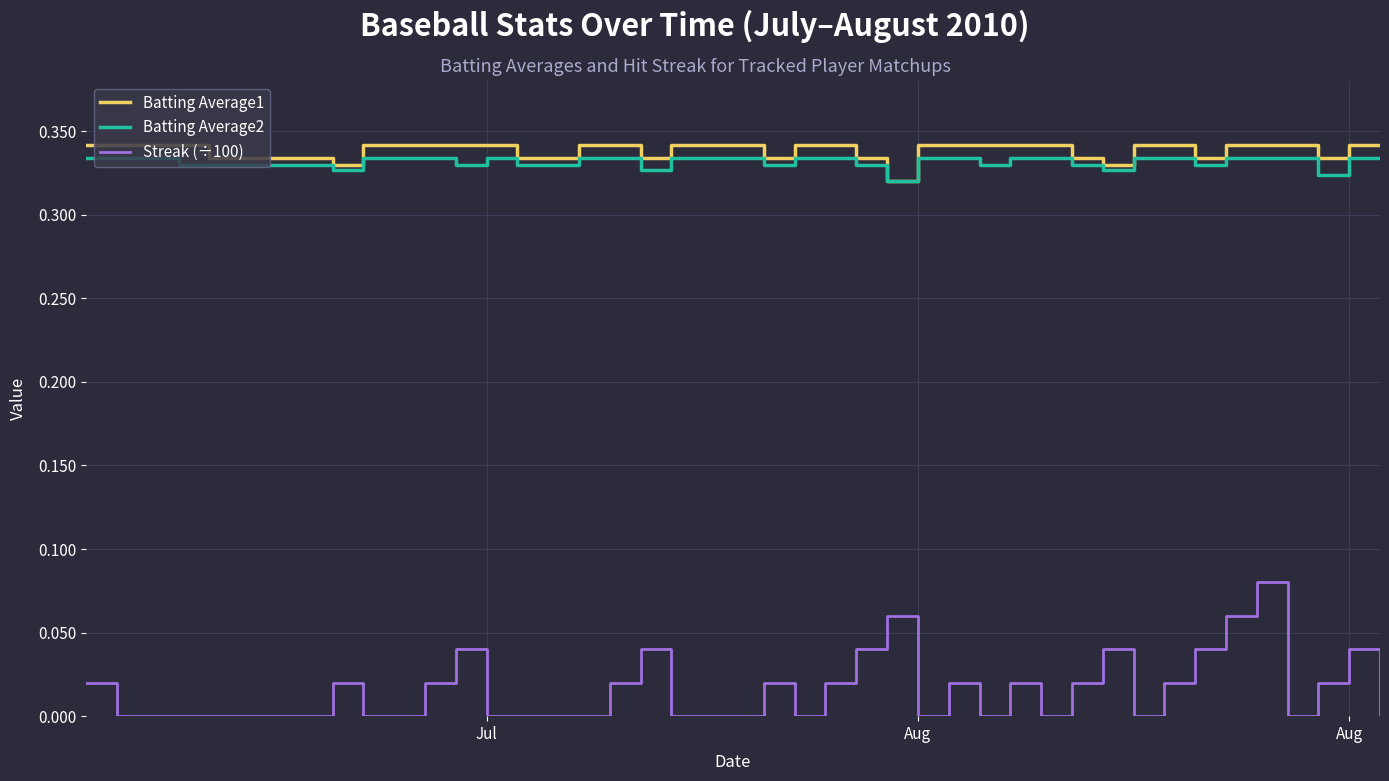

True or false: Batting Average1 and Streak (÷100) cross at least once.

False